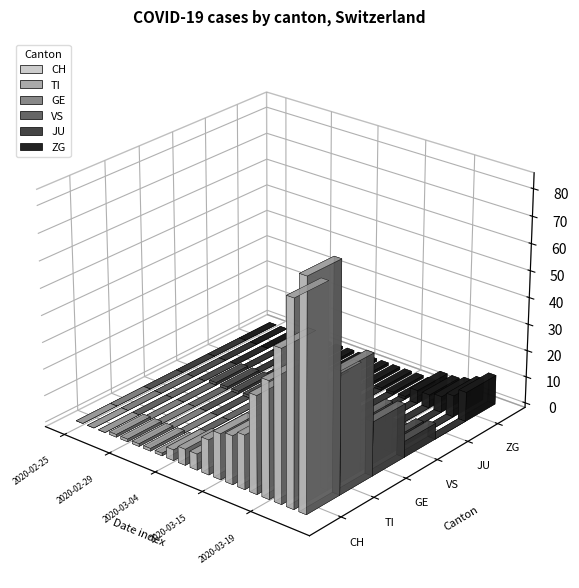

What is the sum of all CH values?

383